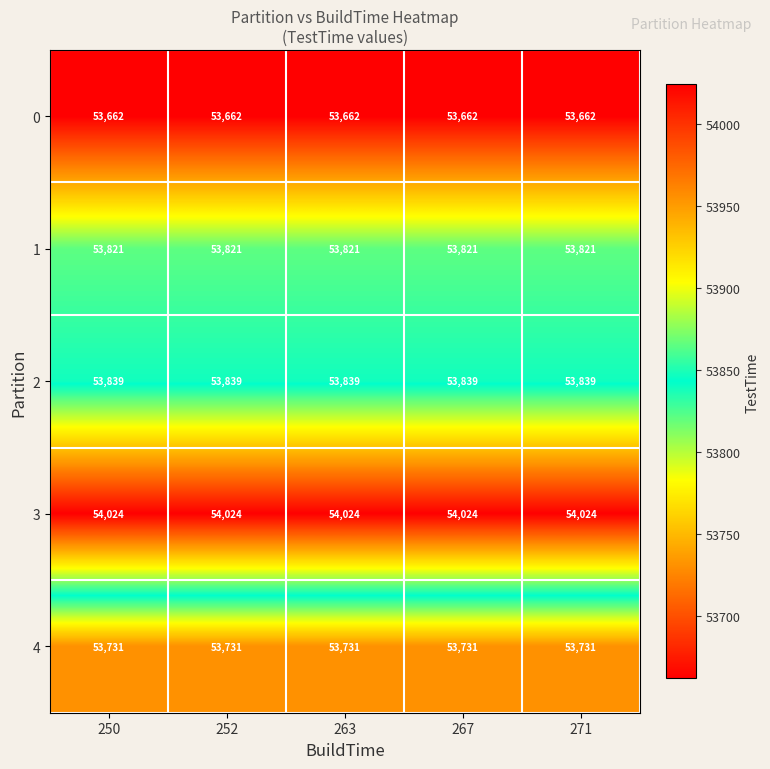

At 271, list the series in order from smallest to largest.

0, 4, 1, 2, 3